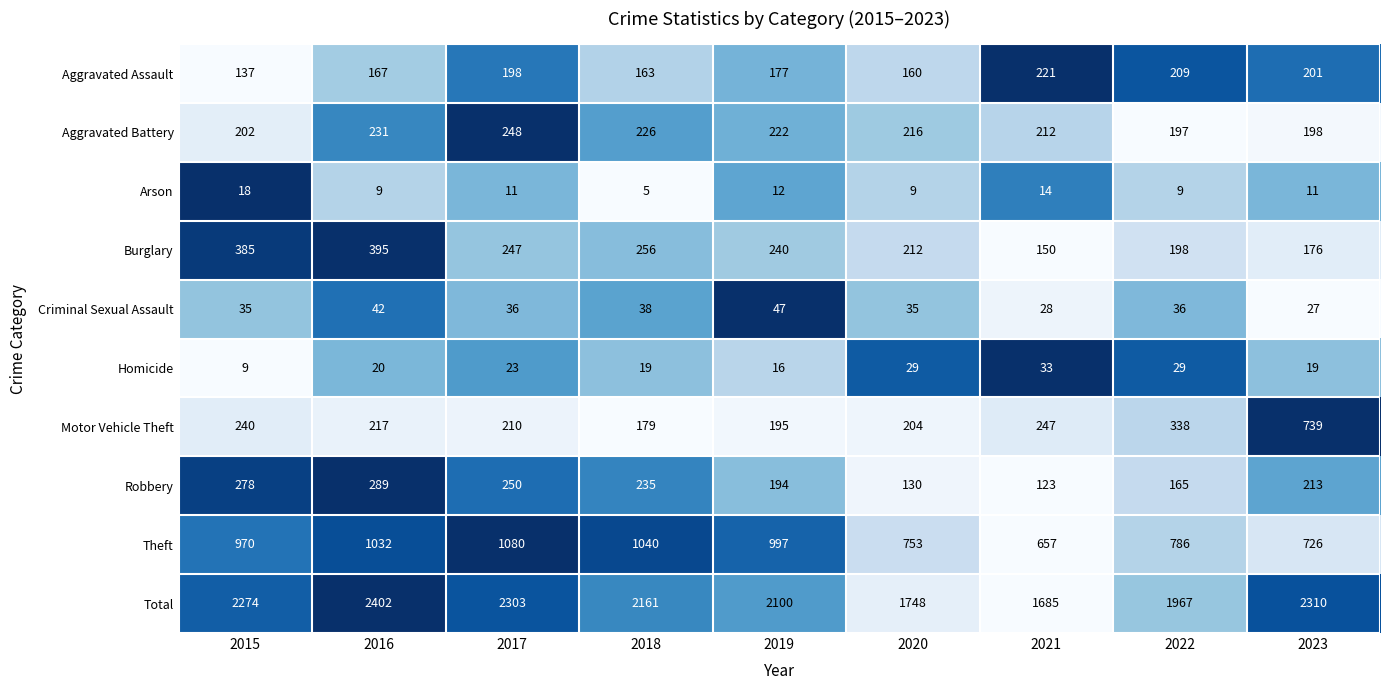

What value does the Criminal Sexual Assault series have at 2016?

42